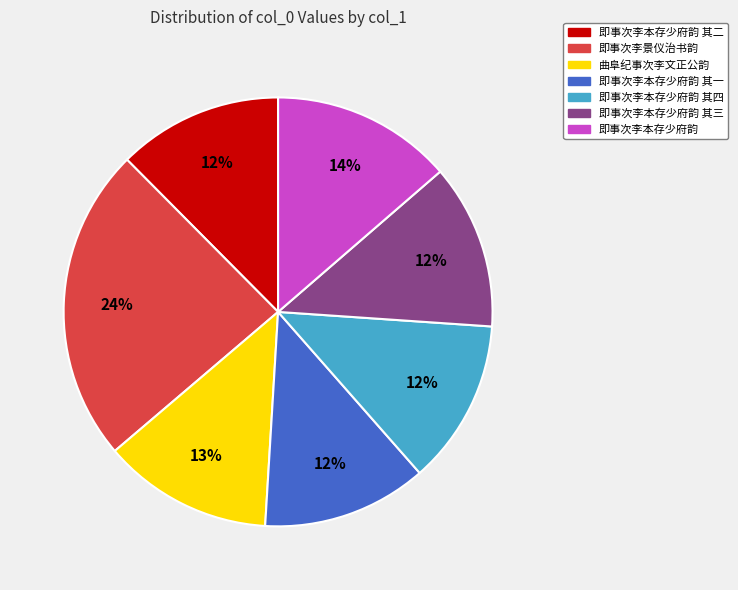

Does any single category account for the majority?

No